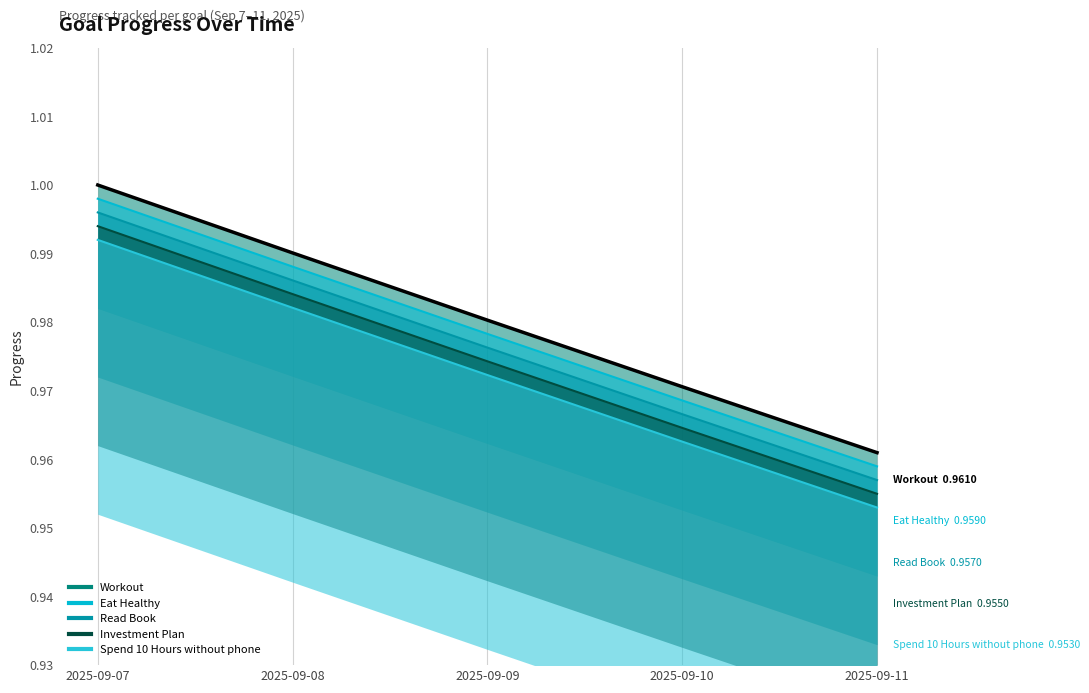

How many Spend 10 Hours without phone values are between 0 and 1?

5